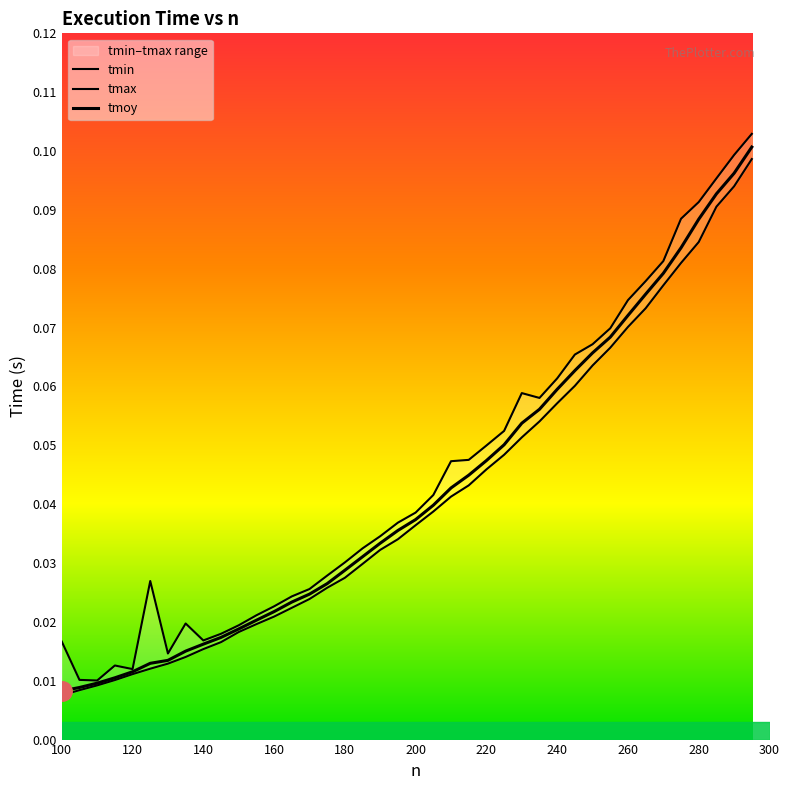

What is the label of the 40th point from the right?

100